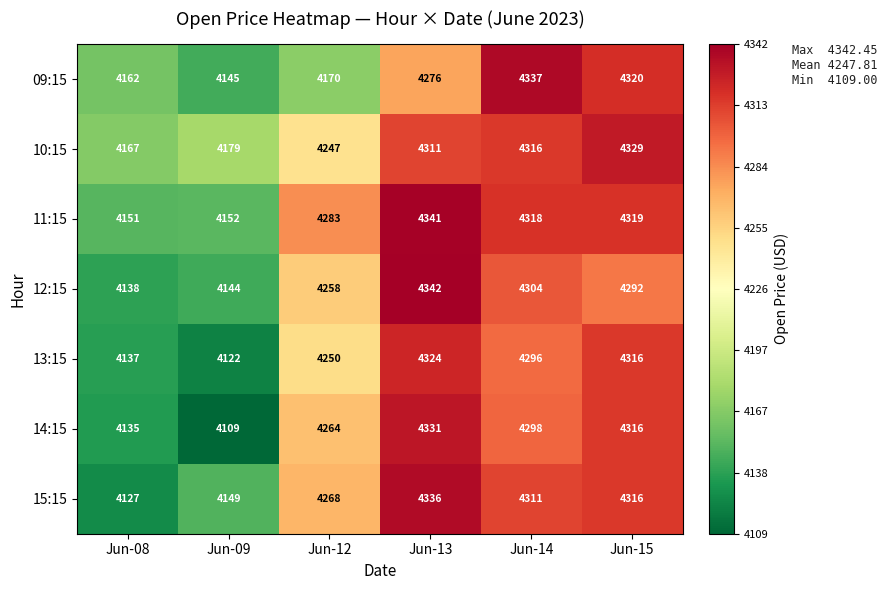

Between Jun-08 and Jun-15, which series saw the biggest shift?

15:15